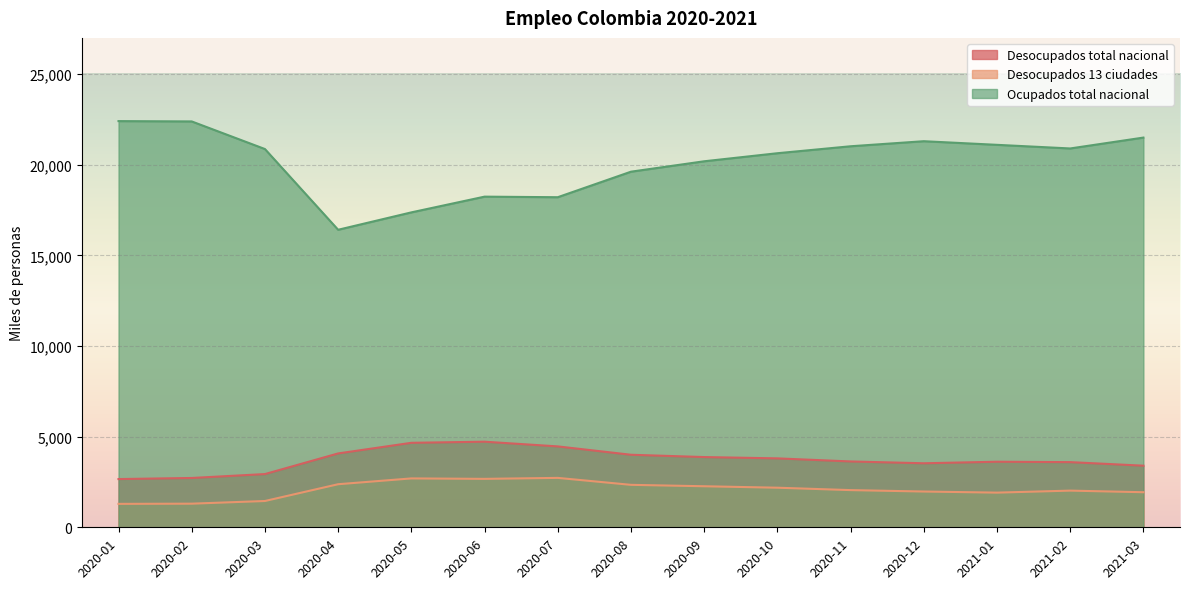

Between 2020-06 and 2020-08, which series saw the biggest shift?

Ocupados total nacional